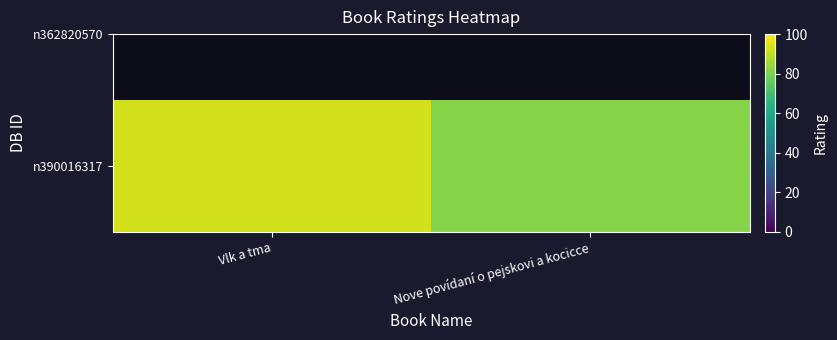

Reading left to right, transcribe all the data shown in this chart.

Vlk a tma=93	Nove povídaní o pejskovi a kocicce=82